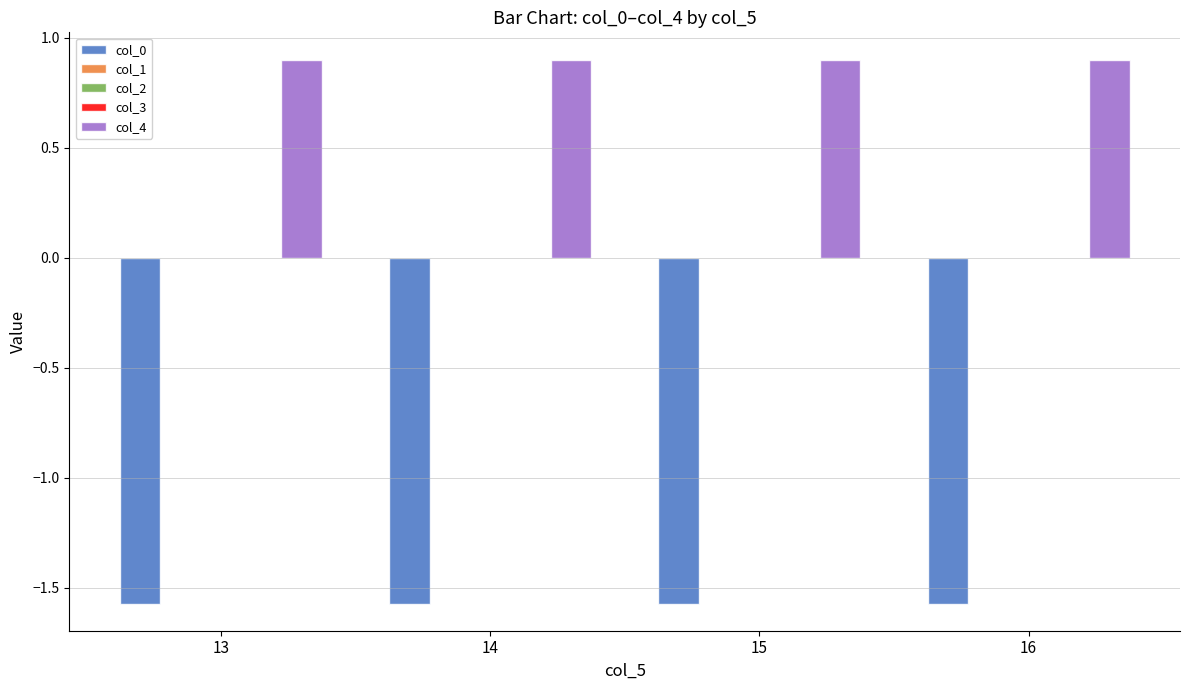

Is it true that col_0 equals -0.9 at 15?

False